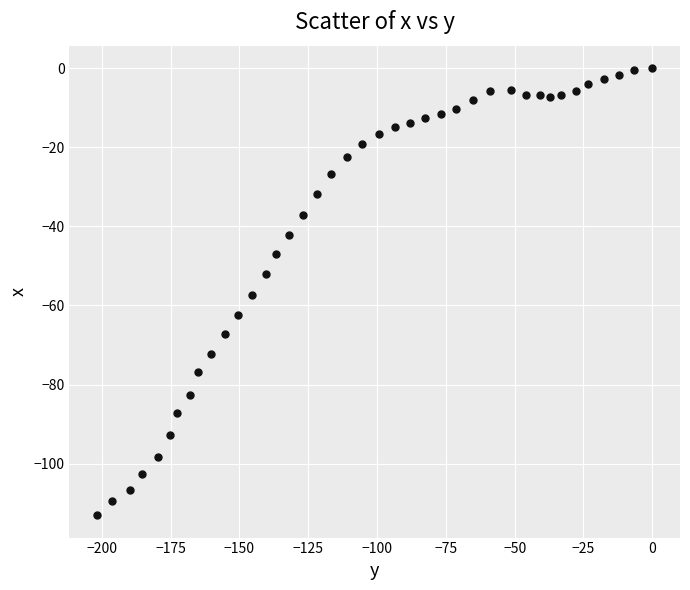

What Y value in the scatter plot is closest to -56?

-57.3